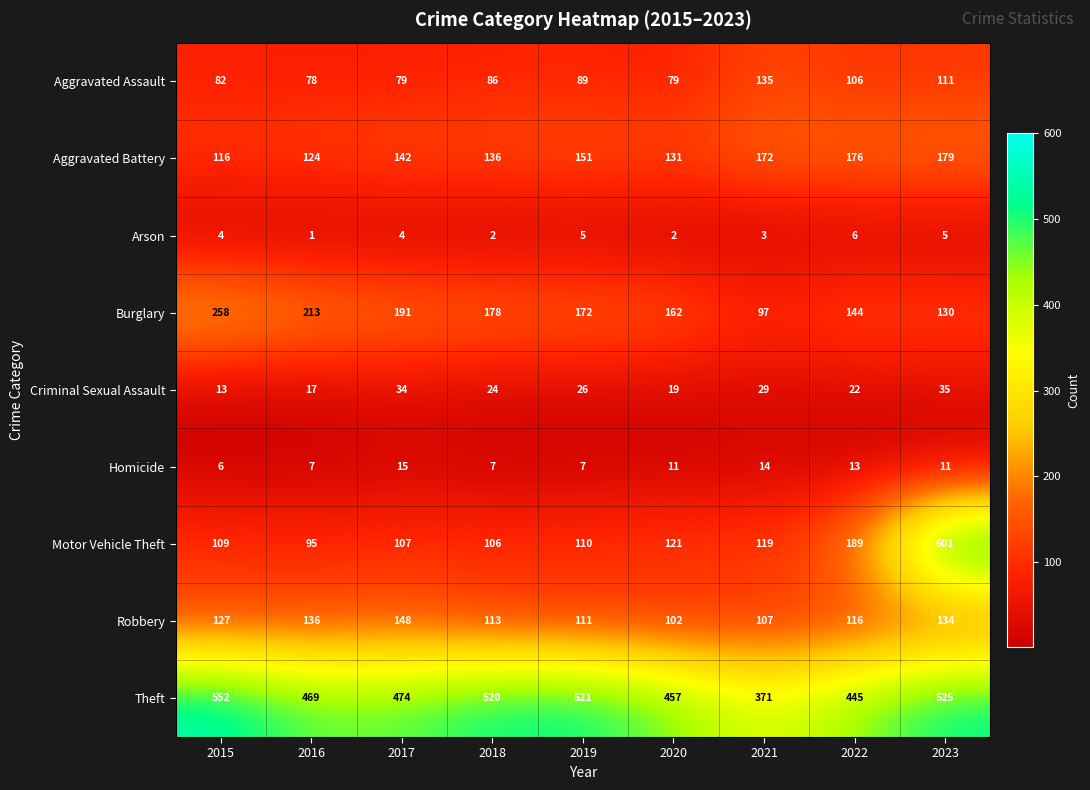

At which category does the chart reach its minimum across all series?

2016